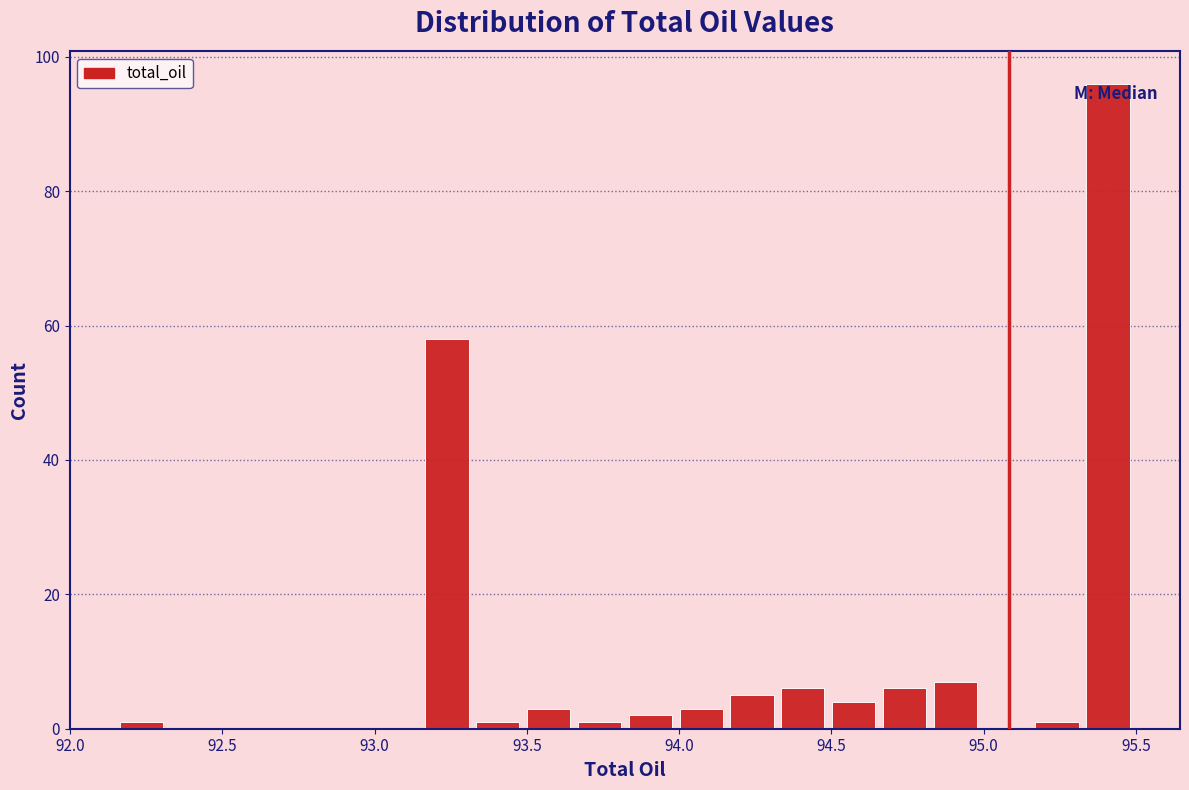

Around what value on the x-axis is the tallest bar? Give the approximate position of its centre, as read against the axis.

95.40